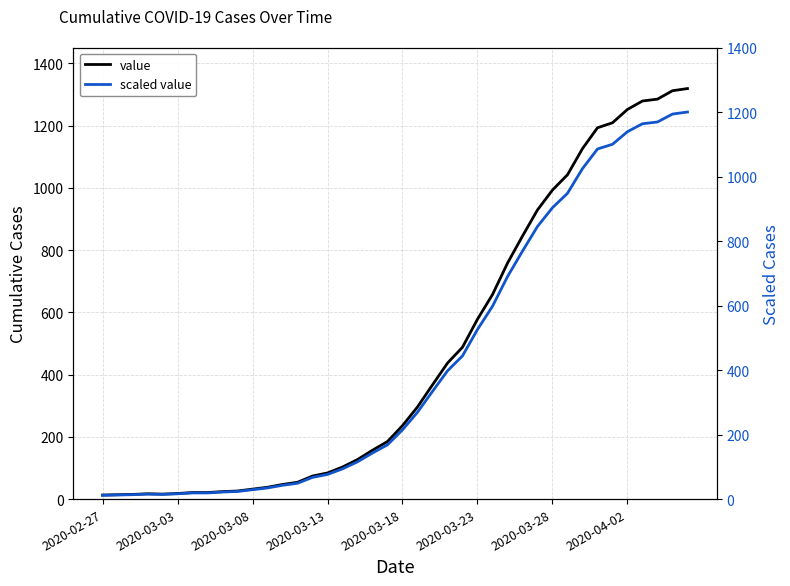

At which label does value reach its minimum?

2020-02-27